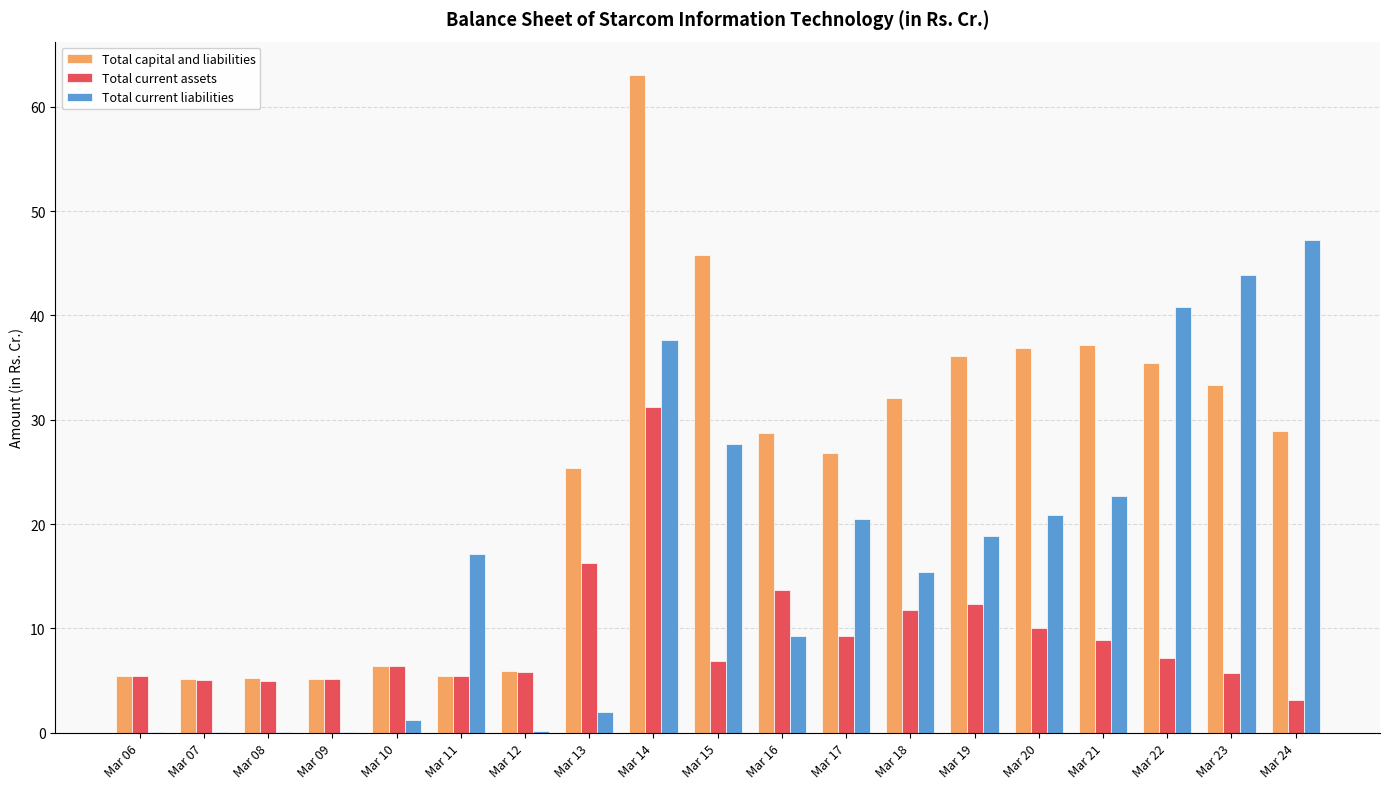

What is the average value of the Total current liabilities series?

17.1